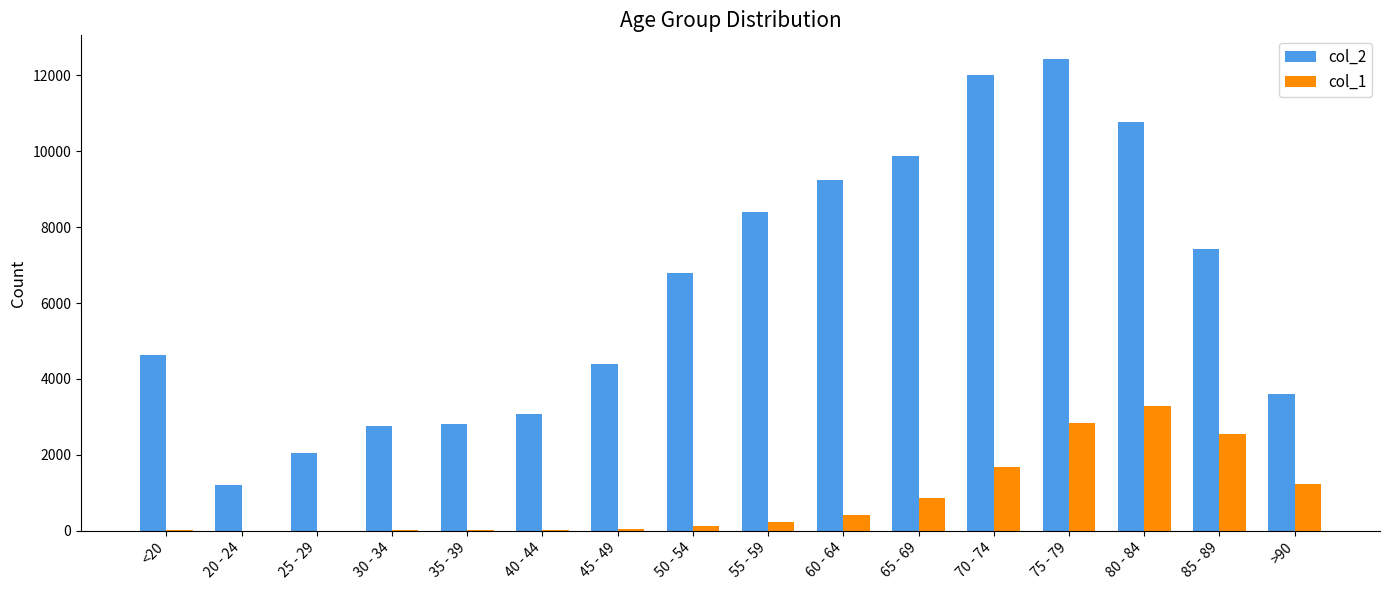

The value of col_1 at 75 - 79 is 2848. True or false?

True